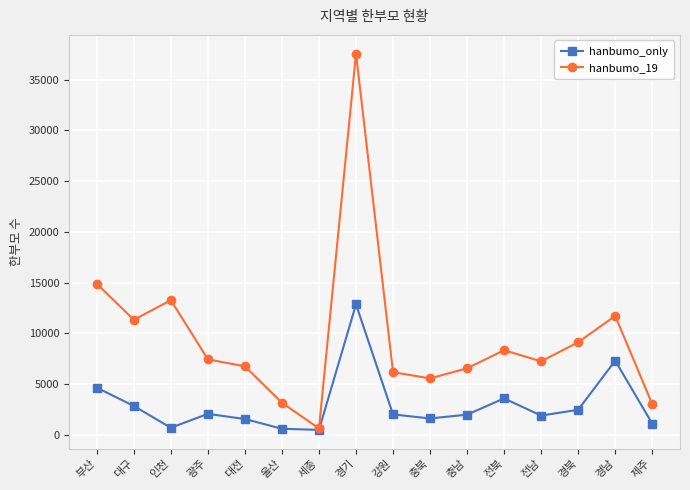

Does the chart display data point markers on the line(s)?

Yes